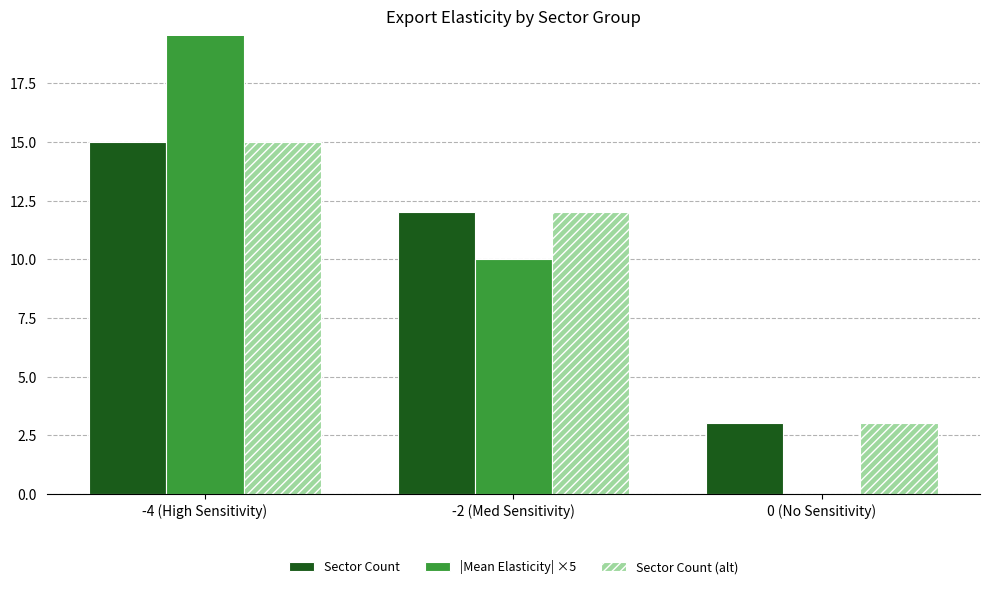

The value of Sector Count at 0 (No Sensitivity) is 5. True or false?

False